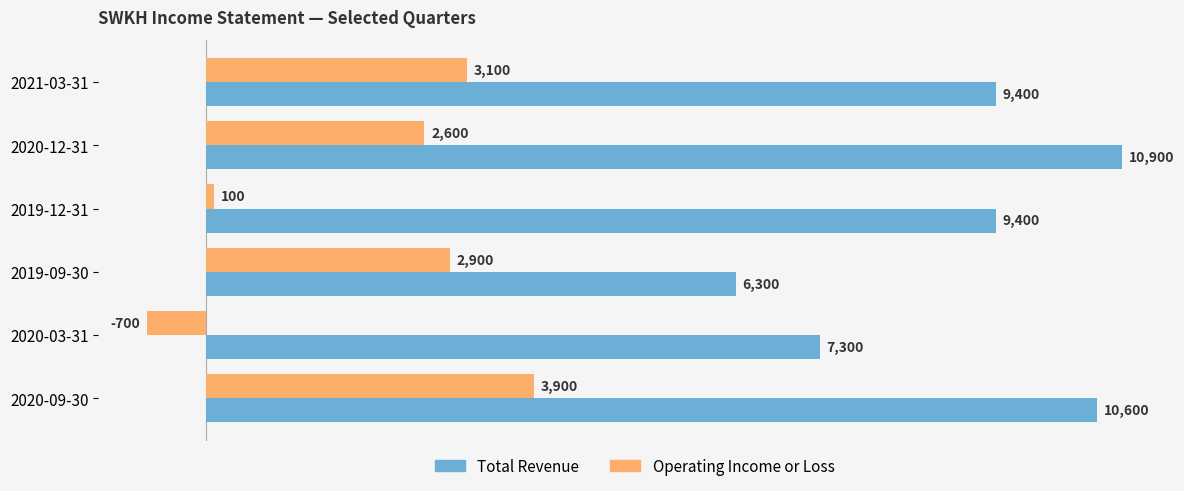

What is the spread (max minus min) of values at 2019-12-31?

9300